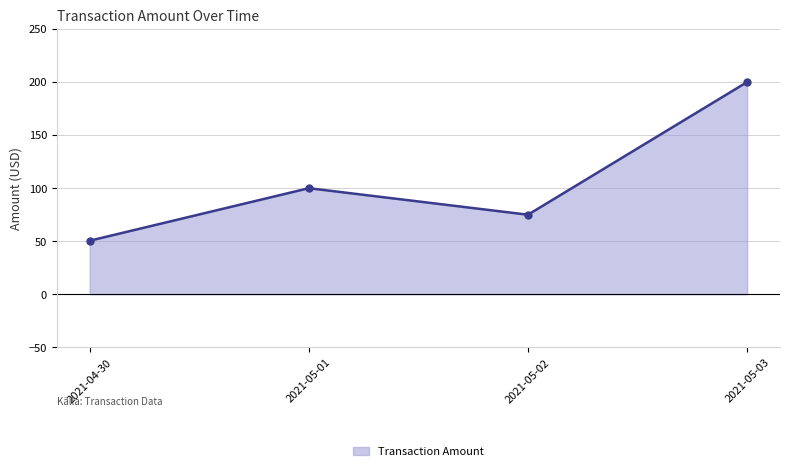

What is the sum of the values at 2021-05-02 and 2021-05-01?

175.0